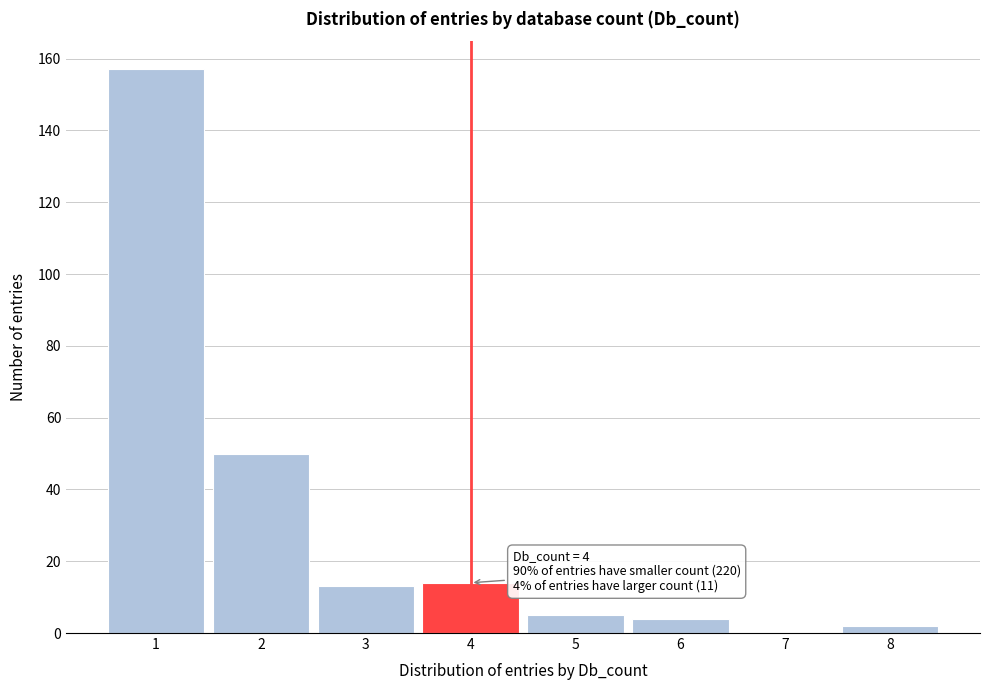

Over which range of the x-axis is the bar tallest?

0.5 to 1.5